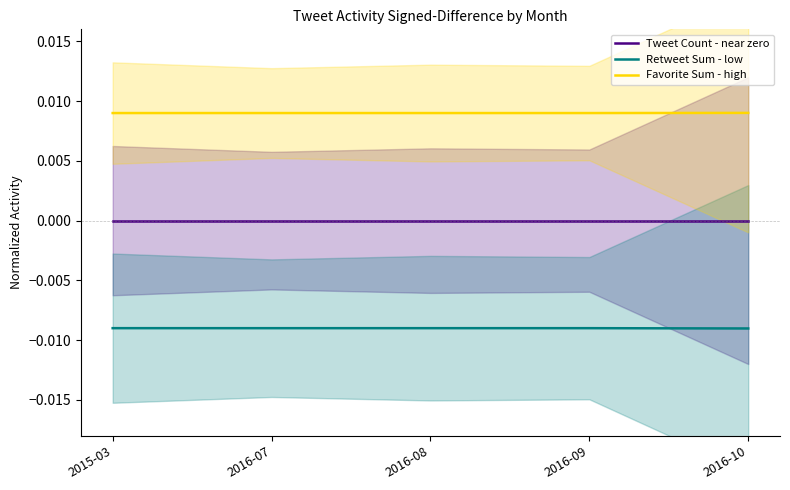

What is the label of the 2nd point from the right?

2016-09